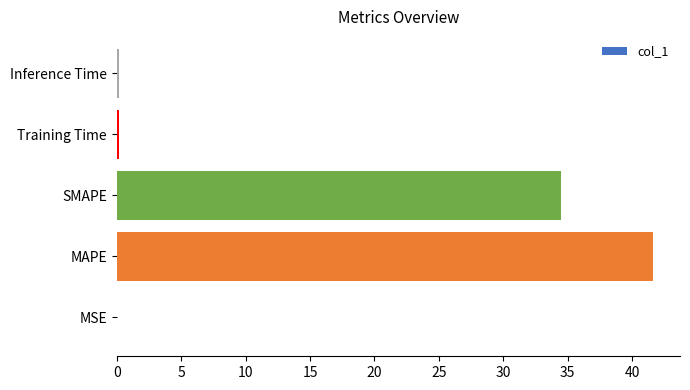

True or false: the data shows 34.5 at SMAPE.

True